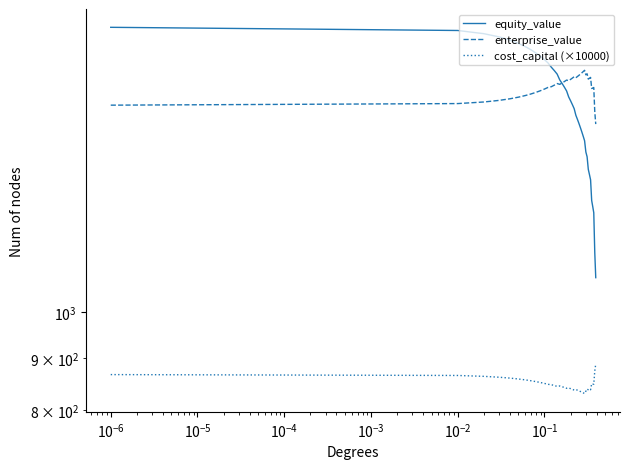

What is the maximum value shown in the chart?

1910.9